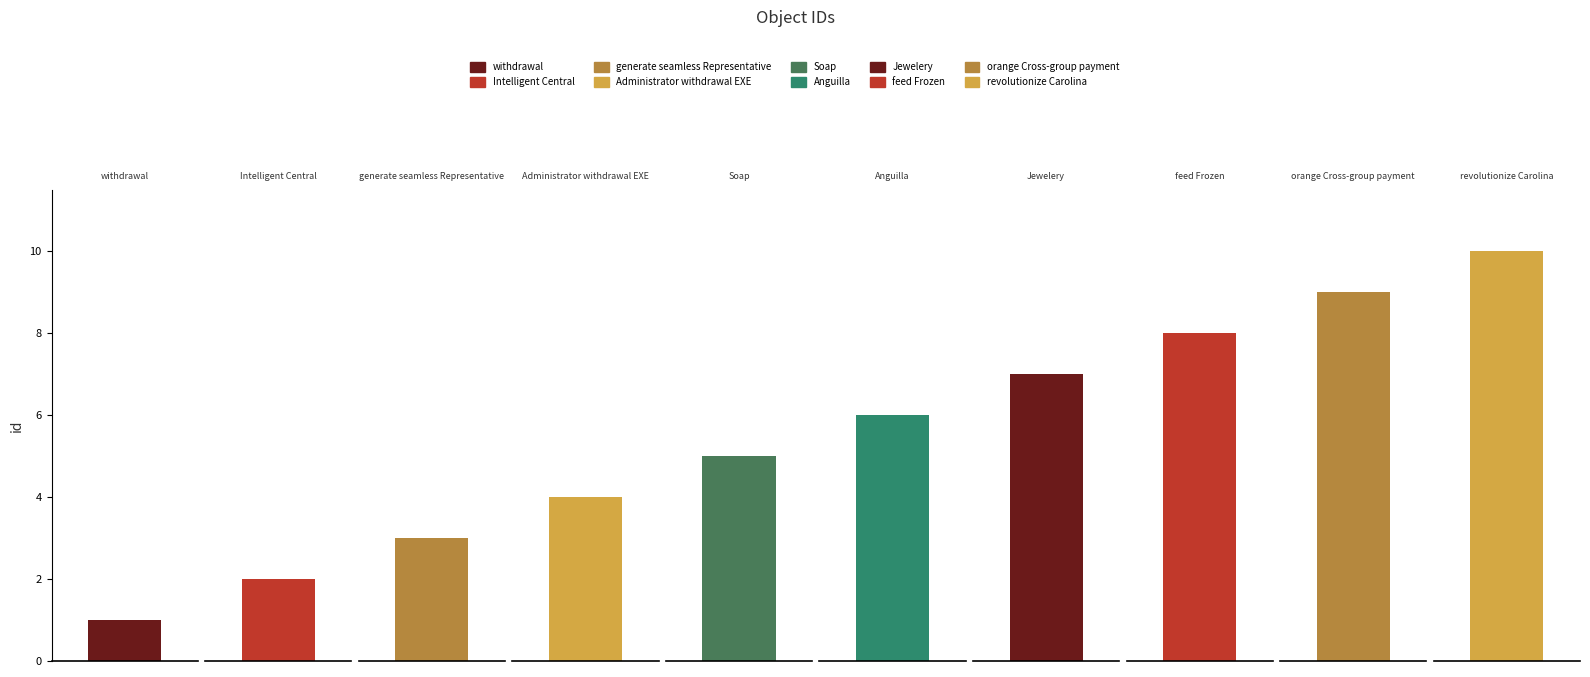

Which has a higher value, Administrator withdrawal EXE or withdrawal?

Administrator withdrawal EXE